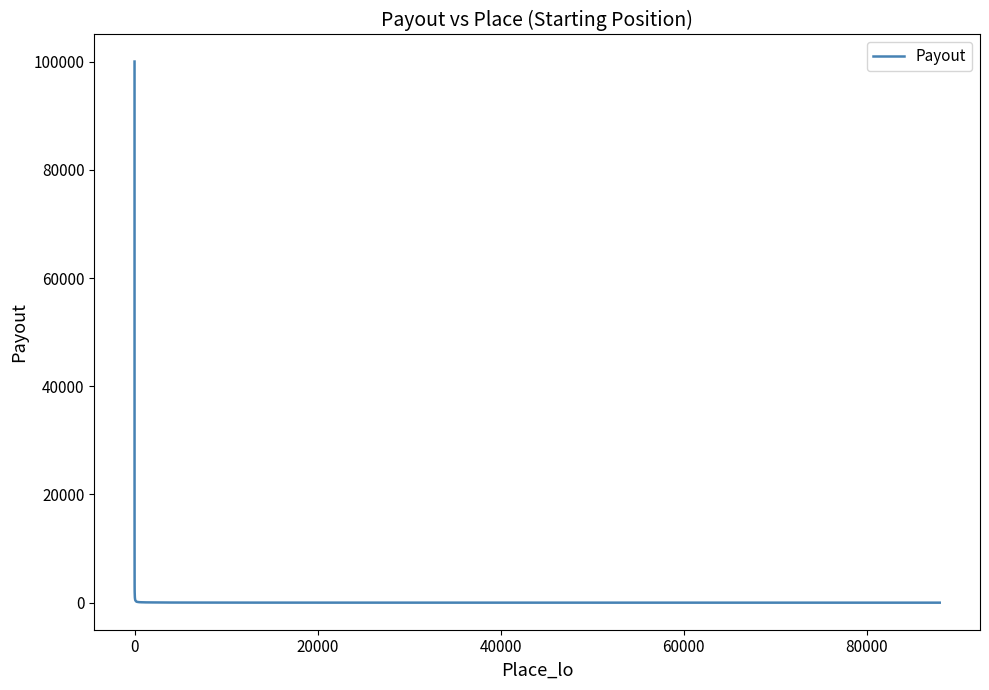

What is the greatest value displayed?

100000